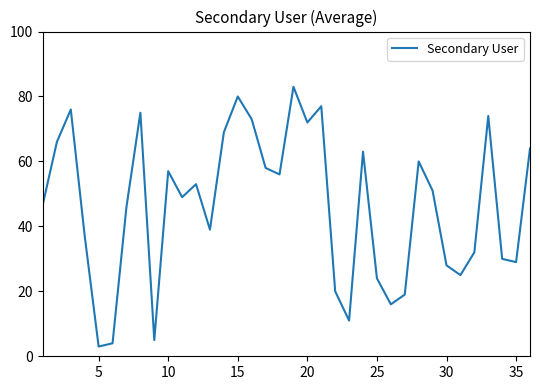

What is the greatest value displayed?

83